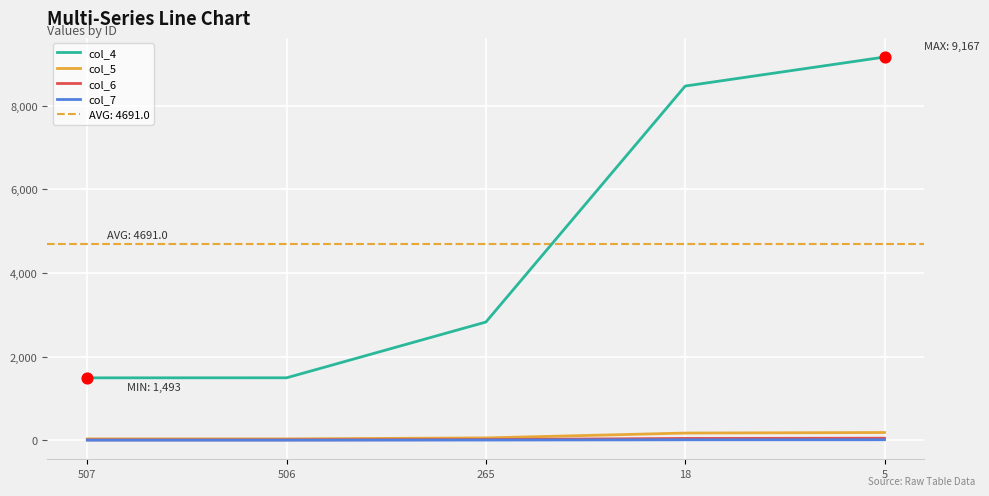

Which series contains the lowest Y value?

col_7